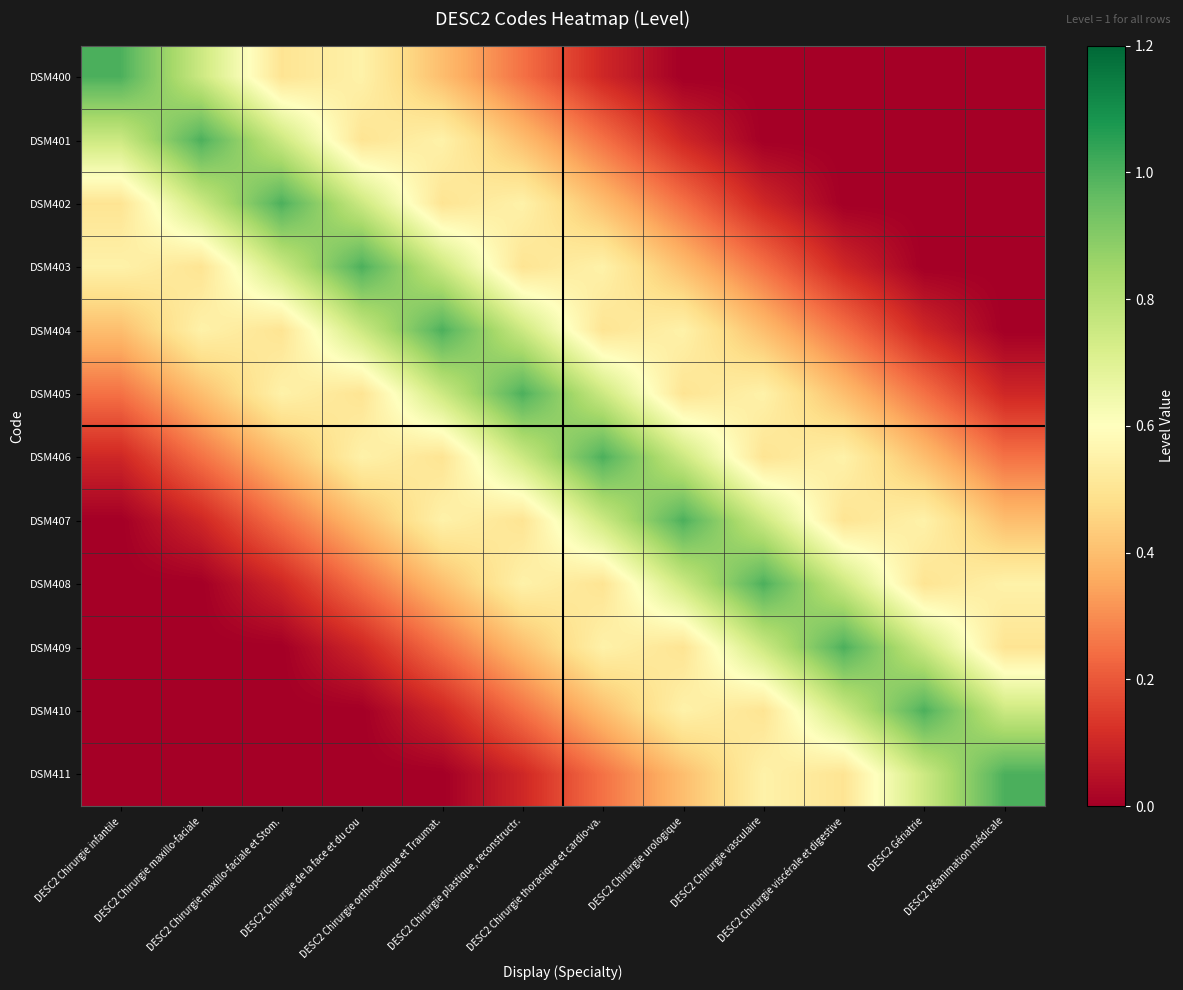

How many series are shown in this chart?

12